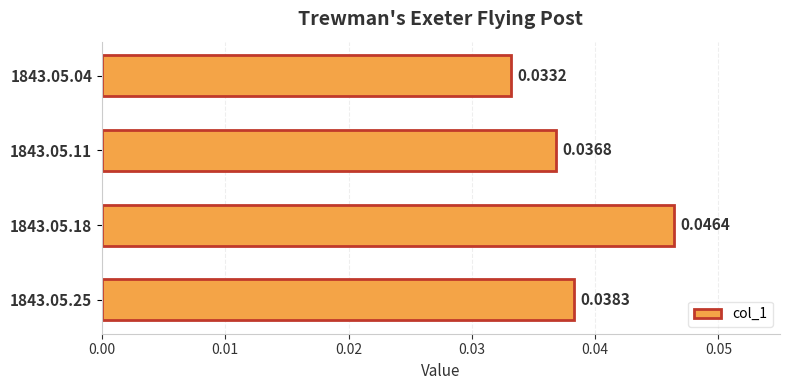

Between 1843.05.18 and 1843.05.25, which is larger?

1843.05.18